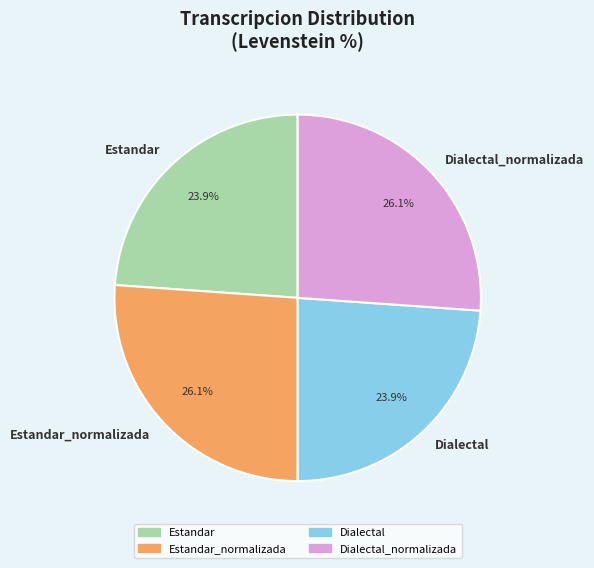

Do Estandar and Dialectal together represent more than half of the pie?

No